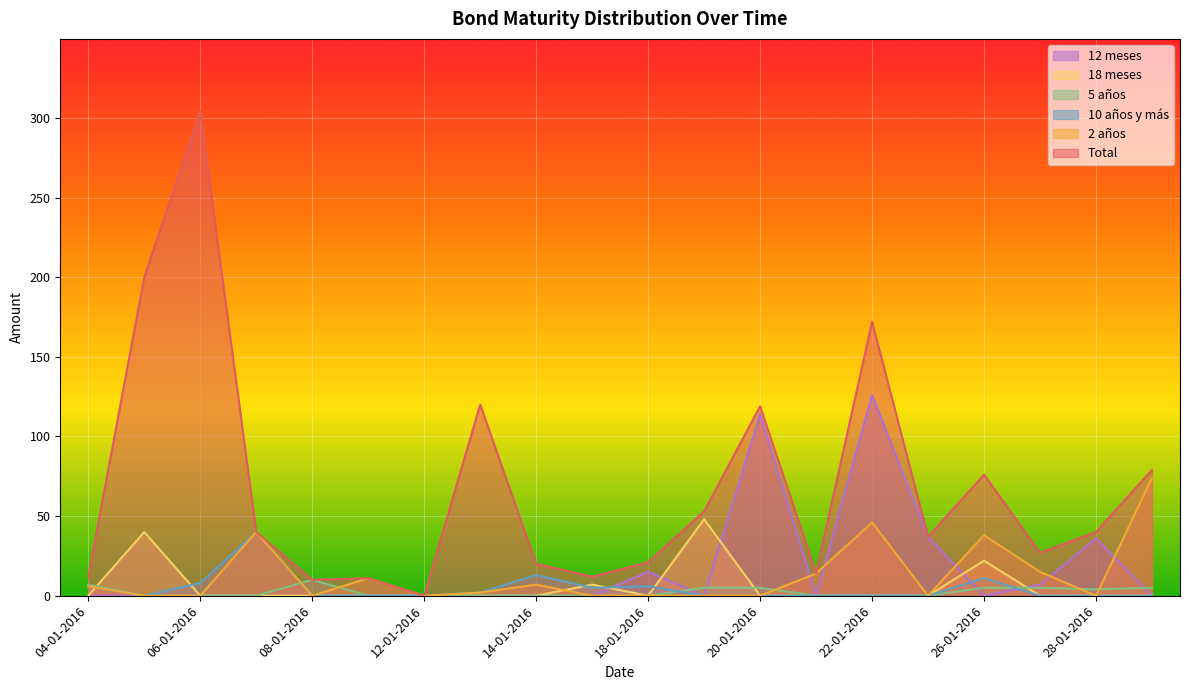

Read the Total value at 25-01-2016, to the nearest 10.

40